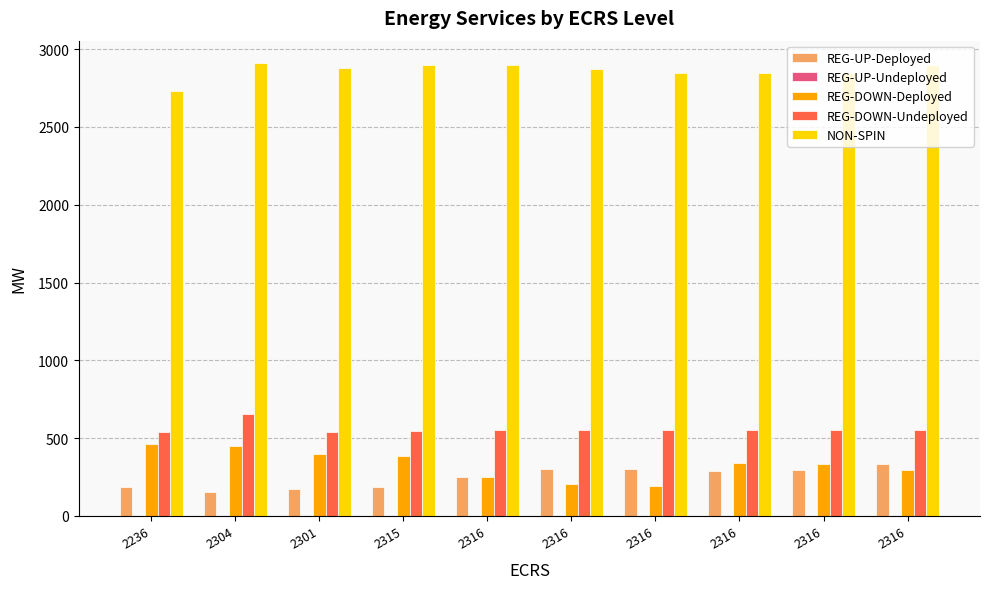

At which label does REG-UP-Deployed first exceed 286?

2316